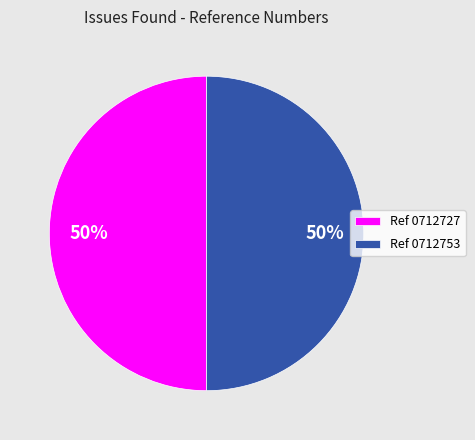

Is it true that Ref 0712753 is 36% of the pie?

False